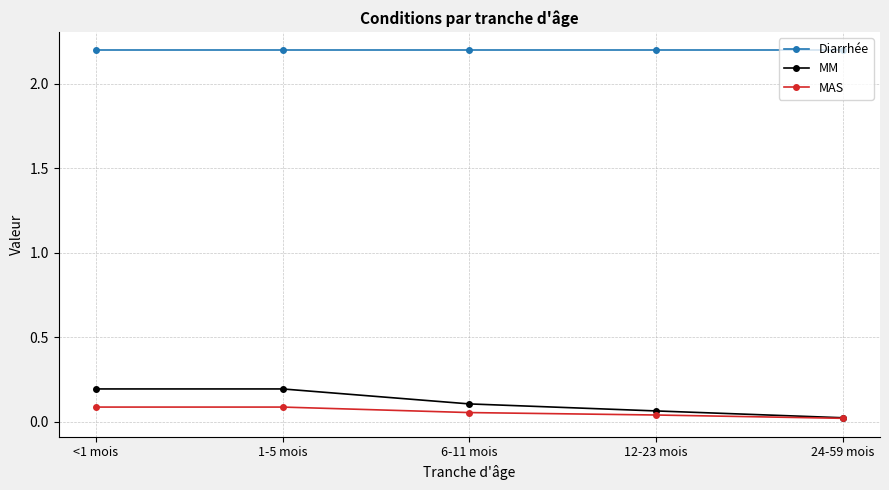

What is the total value across all series at 24-59 mois?

2.2